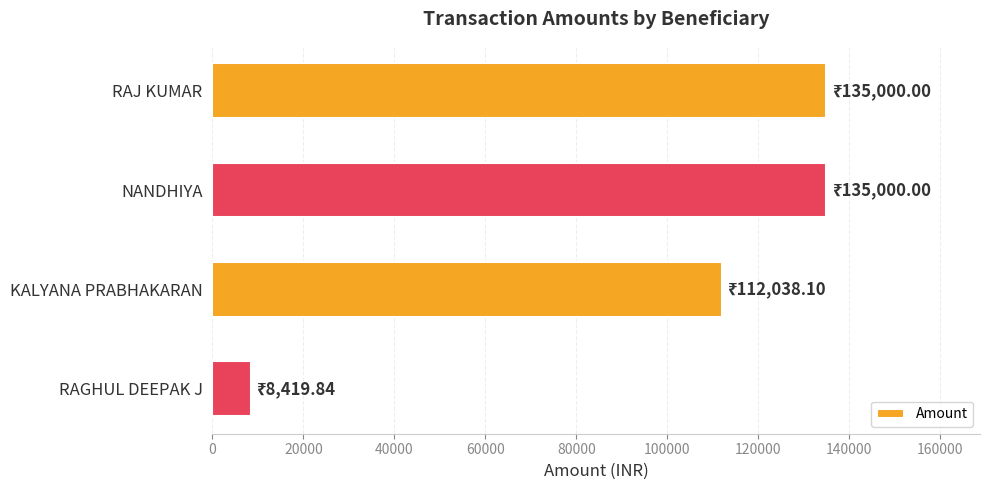

What is the difference between the second highest and minimum values?

126580.2